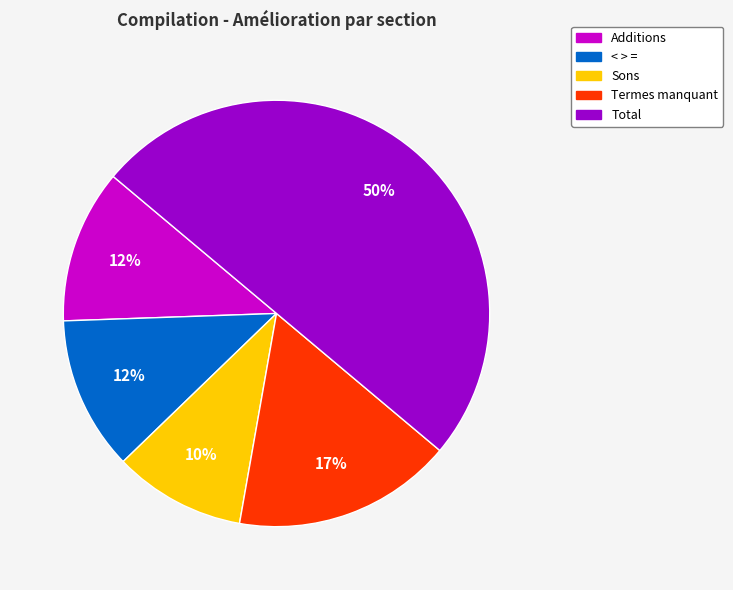

To the nearest percent, what percentage of the pie is Total?

50%